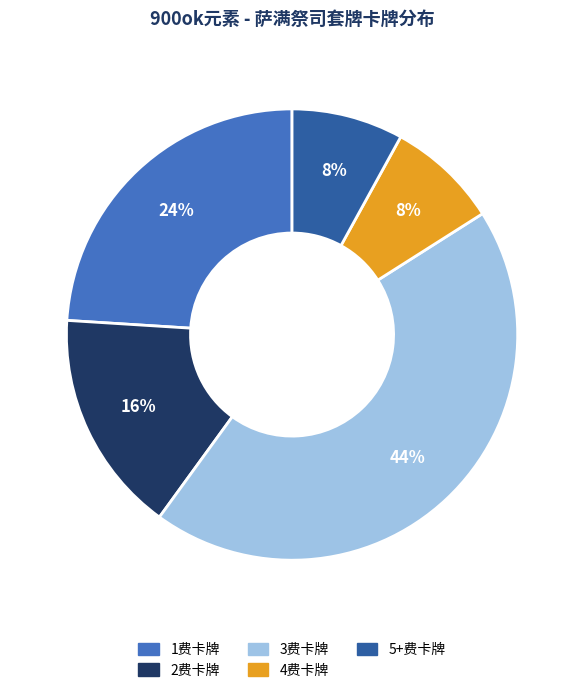

Which category has the biggest portion of the pie?

3费卡牌